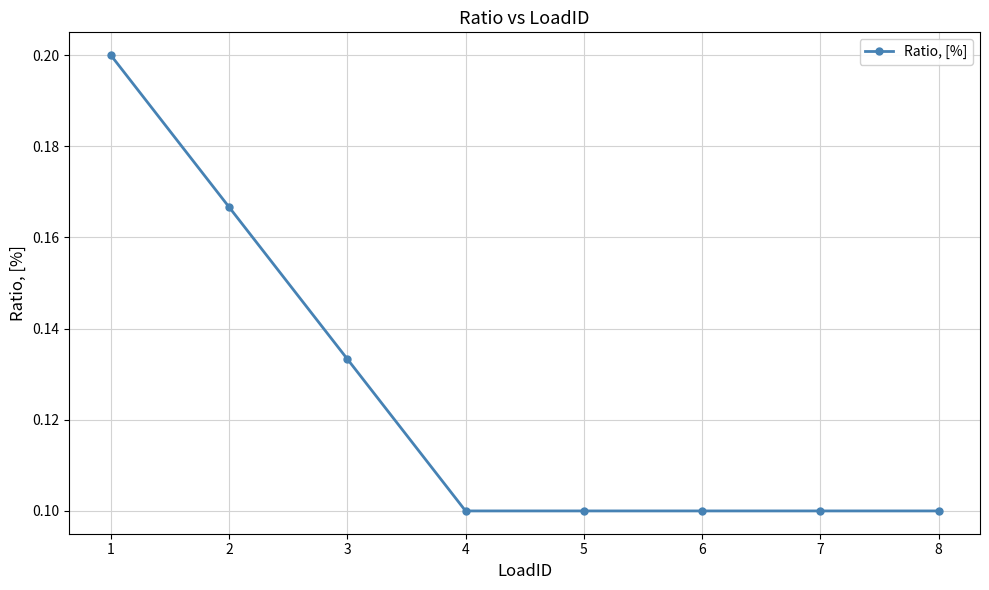

Count the values in the range 0 to 1.

8